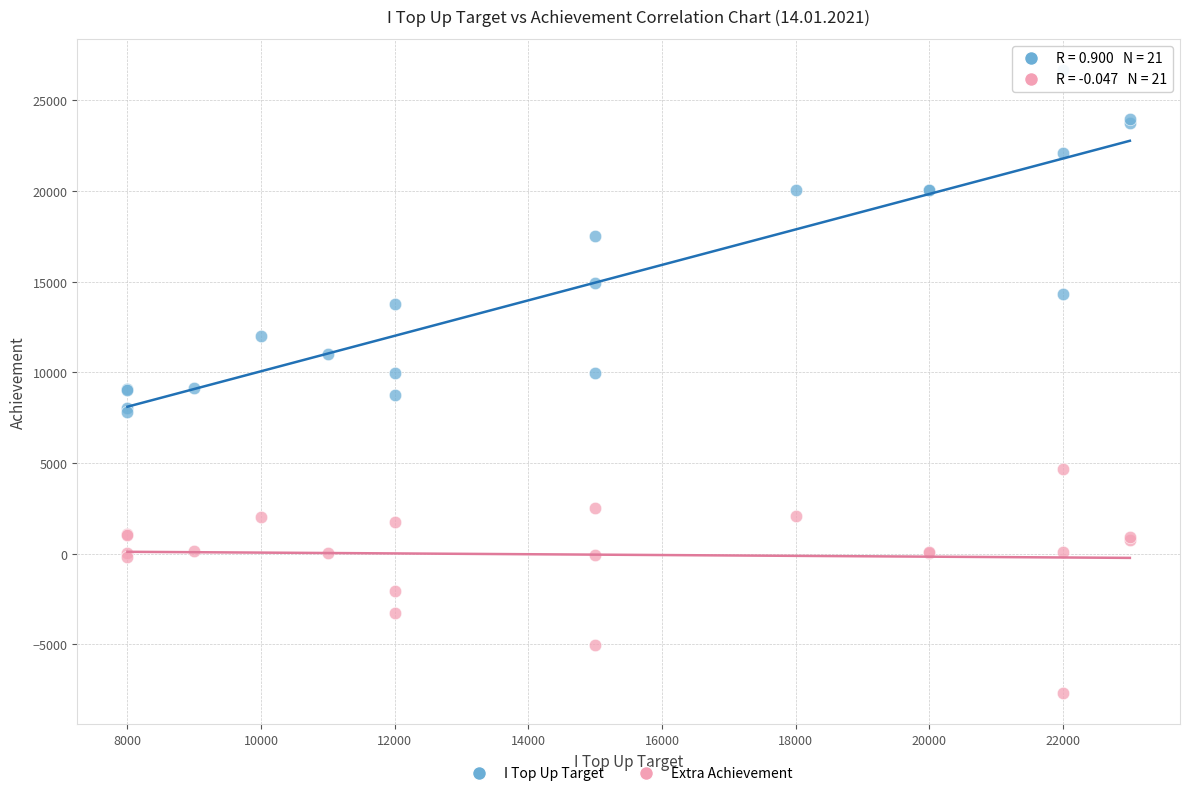

Which series has the largest Y range (max minus min)?

I Top Up Target